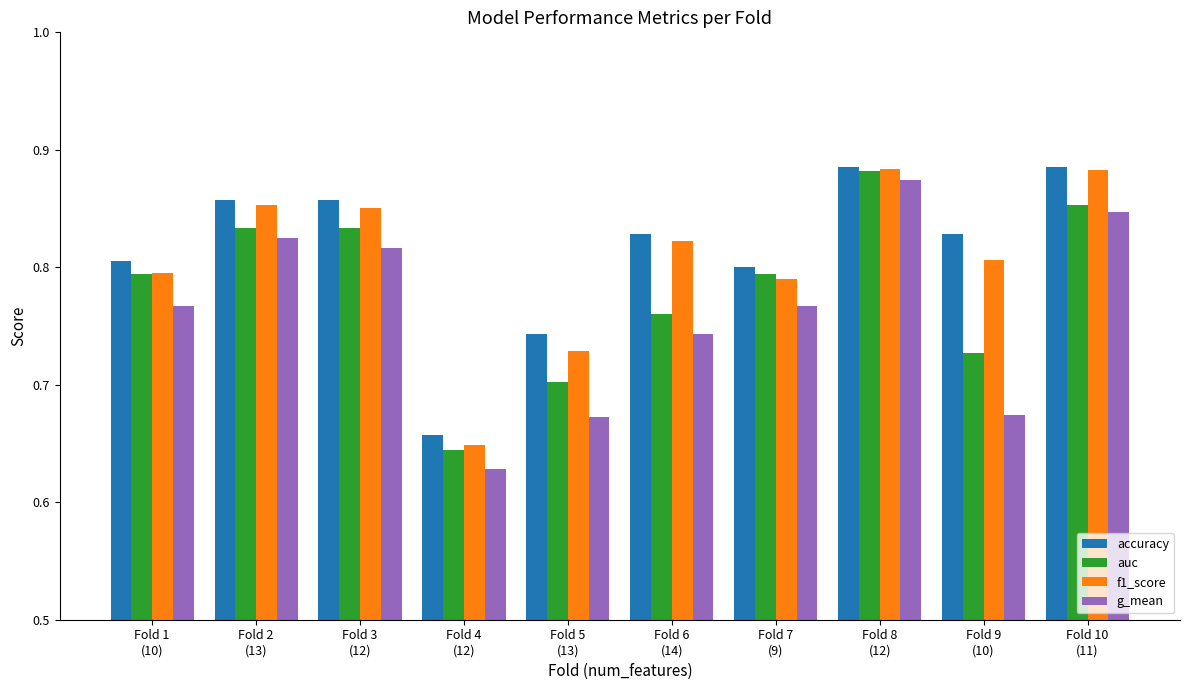

List the series in order of their overall mean, highest first.

accuracy, f1_score, auc, g_mean